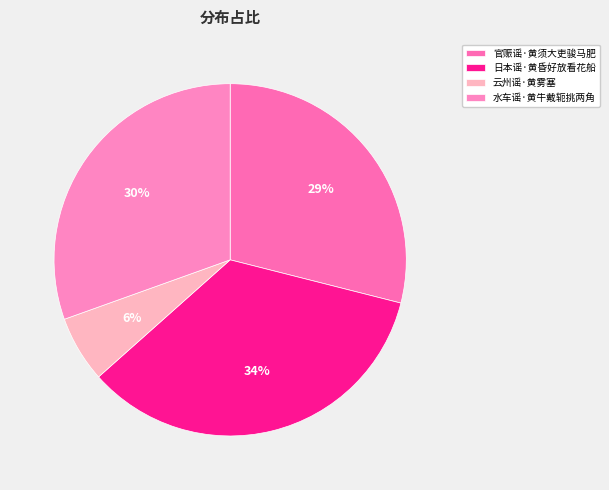

Count the number of slices in the pie.

4